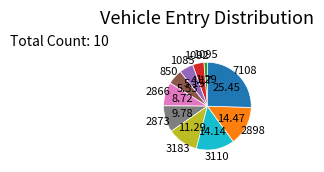

Which has a higher value, 2866 or 2873?

2873